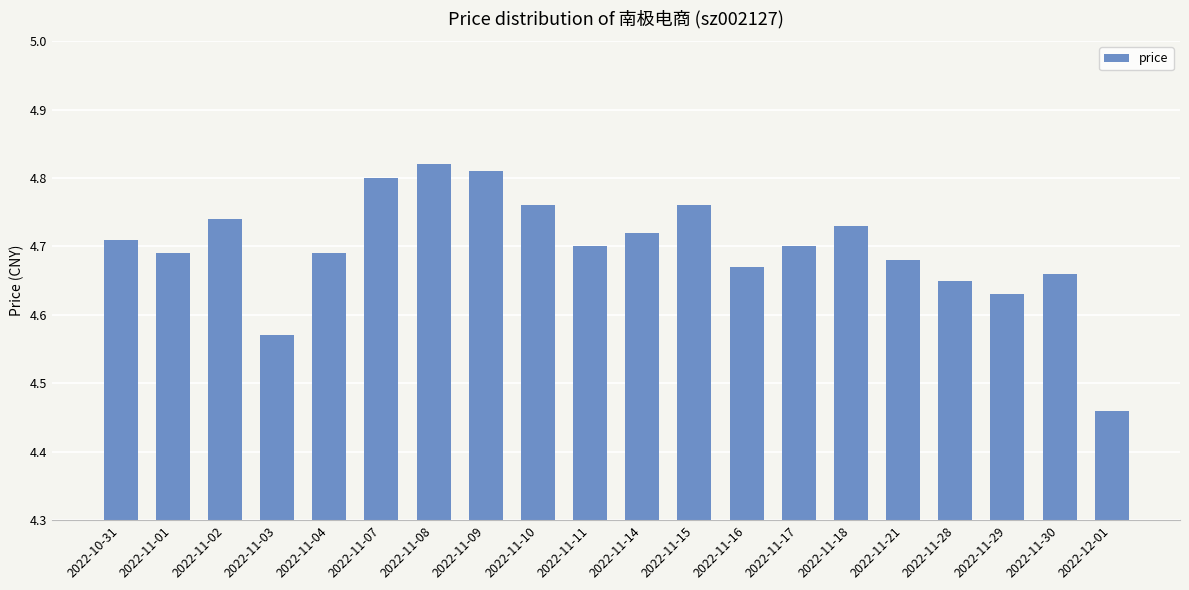

Which category has the lowest value across all series?

2022-12-01